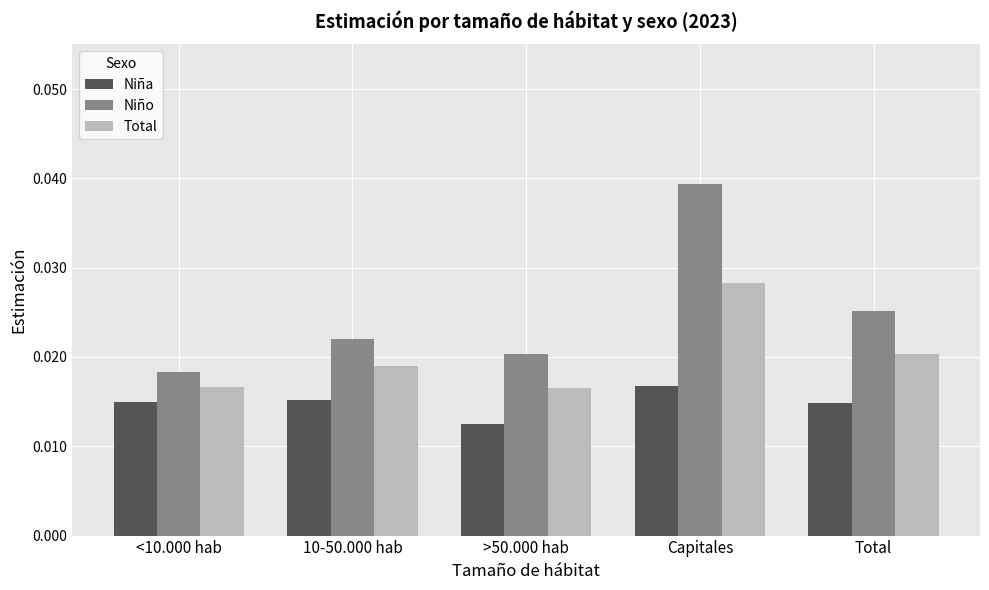

List the labels in order of Niño value, smallest first.

<10.000 hab, >50.000 hab, 10-50.000 hab, Total, Capitales